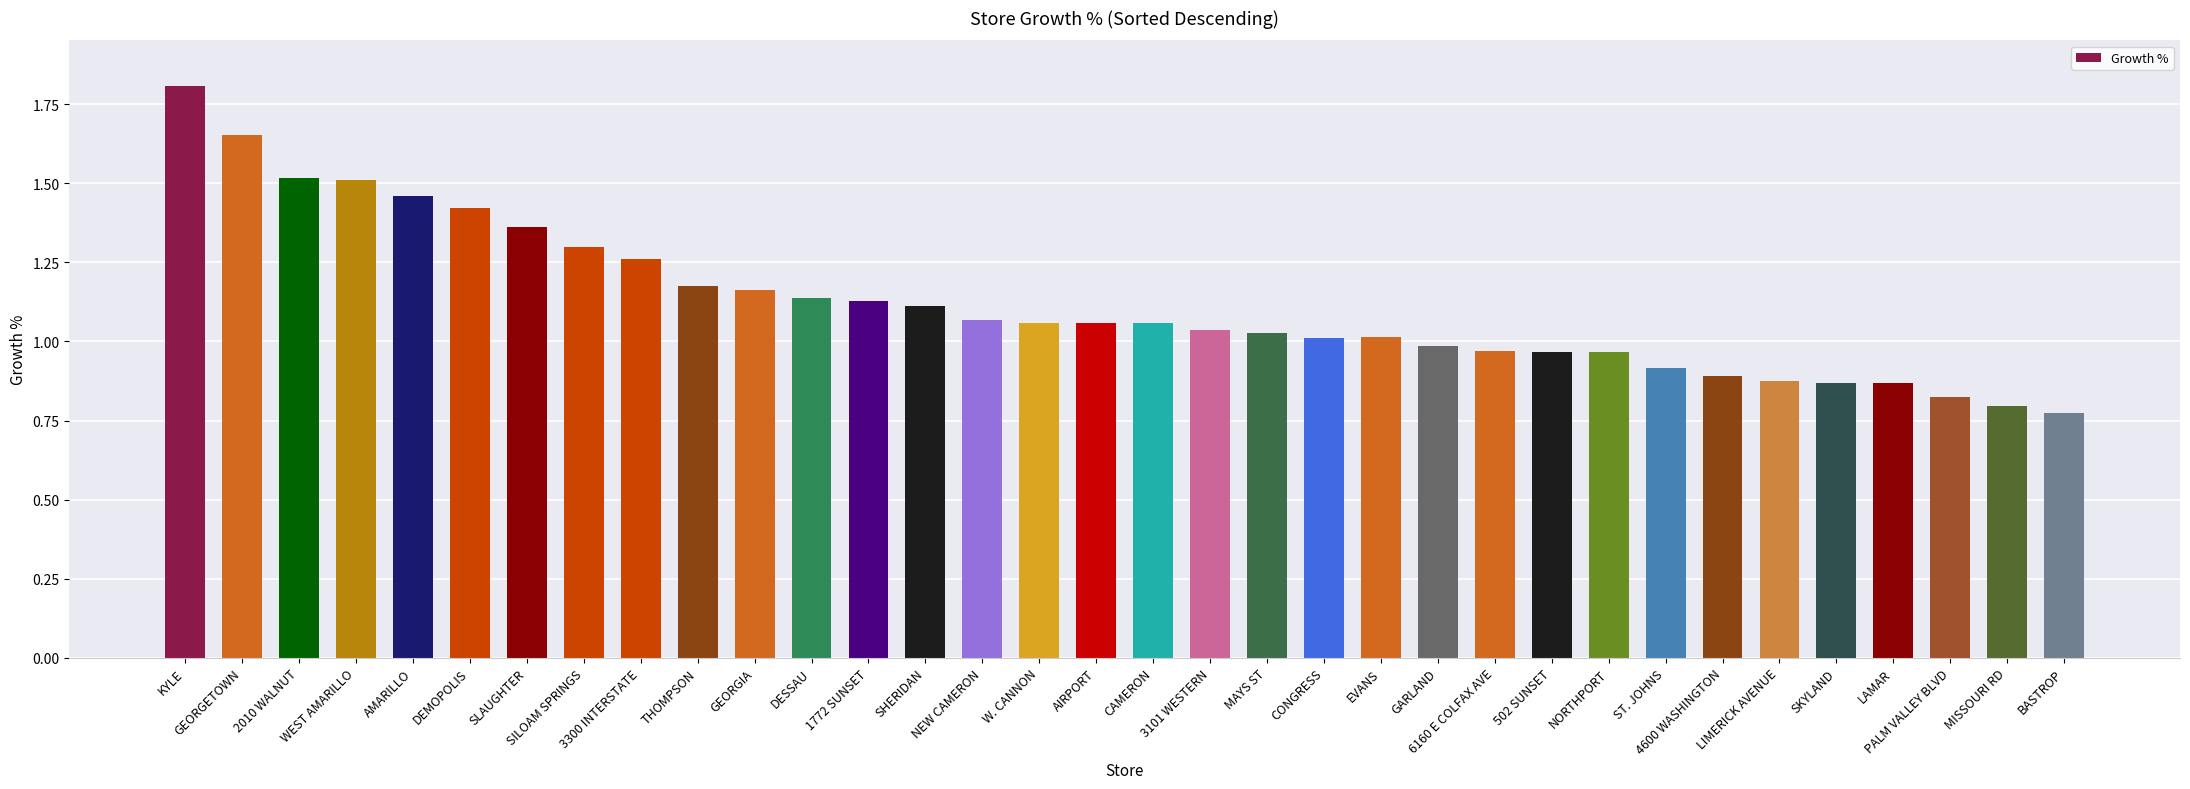

What is the sum of all values?

38.0